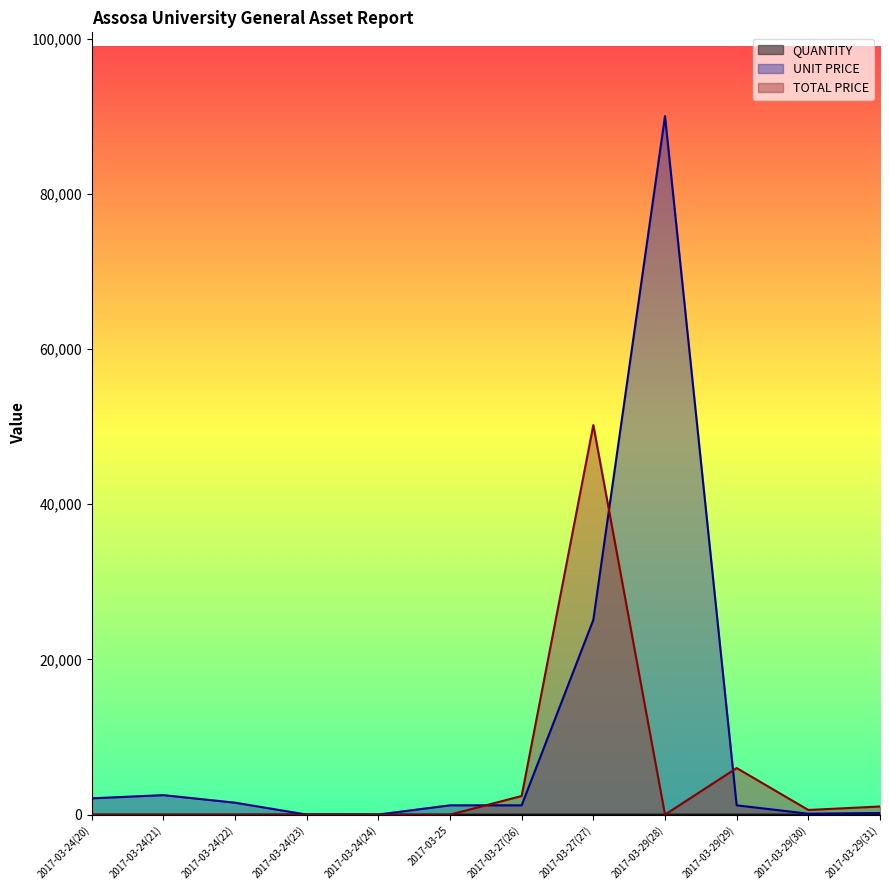

Reading left to right, transcribe all the data shown in this chart.

QUANTITY: 2017-03-24(20)=0	2017-03-24(21)=0	2017-03-24(22)=0	2017-03-24(23)=15	2017-03-24(24)=2	2017-03-25=0	2017-03-27(26)=2	2017-03-27(27)=2	2017-03-29(28)=0	2017-03-29(29)=5	2017-03-29(30)=5	2017-03-29(31)=5
UNIT PRICE: 2017-03-24(20)=2100	2017-03-24(21)=2513	2017-03-24(22)=1542	2017-03-24(23)=10	2017-03-24(24)=15	2017-03-25=1200	2017-03-27(26)=1200	2017-03-27(27)=25100	2017-03-29(28)=90000	2017-03-29(29)=1200	2017-03-29(30)=120	2017-03-29(31)=210
TOTAL PRICE: 2017-03-24(20)=0	2017-03-24(21)=0	2017-03-24(22)=0	2017-03-24(23)=0	2017-03-24(24)=0	2017-03-25=0	2017-03-27(26)=2400	2017-03-27(27)=50200	2017-03-29(28)=0	2017-03-29(29)=6000	2017-03-29(30)=600	2017-03-29(31)=1050